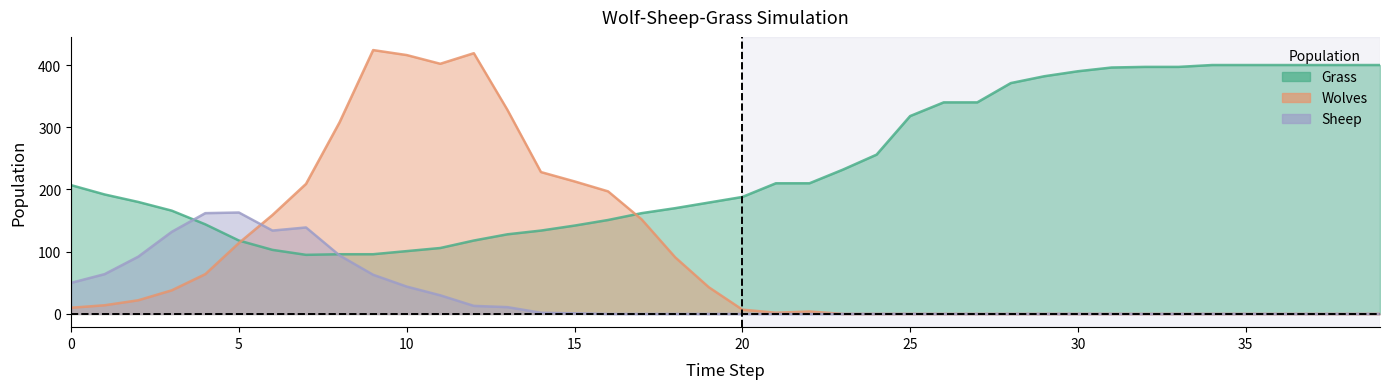

List the series in order of their overall mean, lowest first.

Sheep, Wolves, Grass